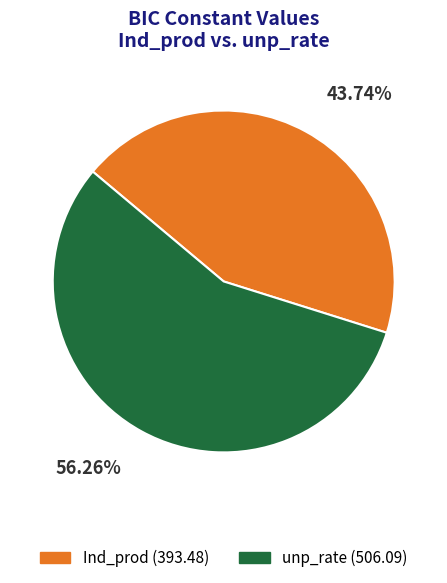

Rank the categories by value from highest to lowest.

unp_rate, Ind_prod